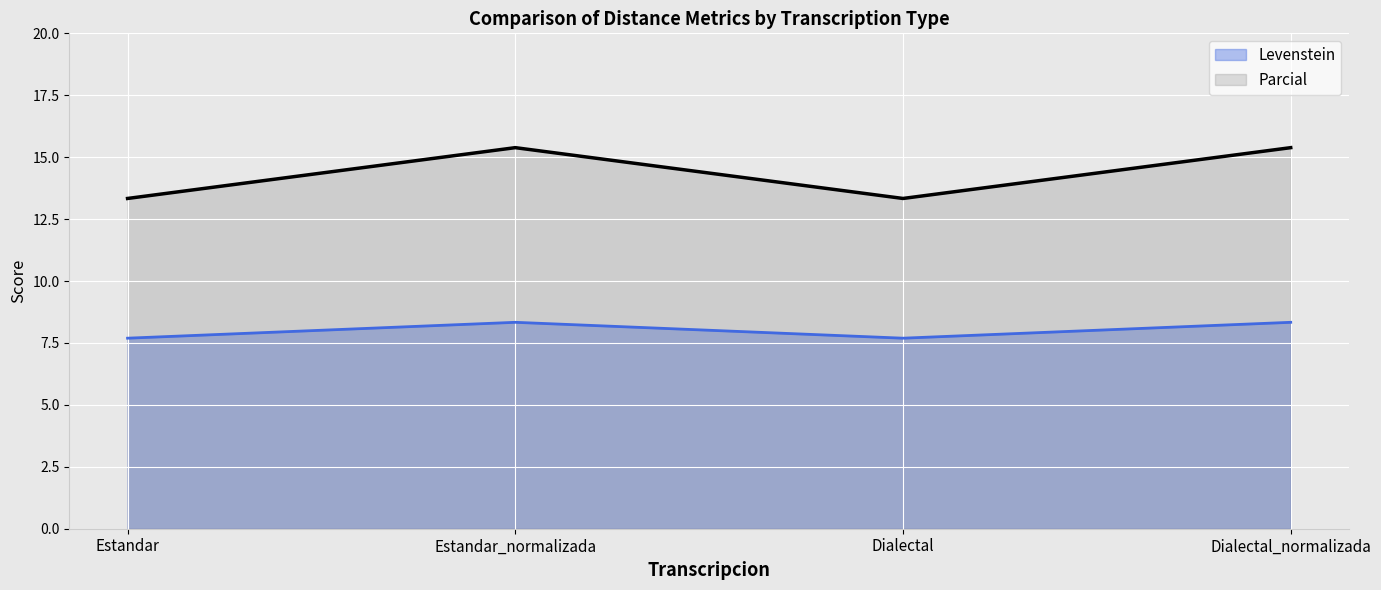

List the labels in order of Levenstein value, largest first.

Estandar_normalizada, Dialectal_normalizada, Estandar, Dialectal